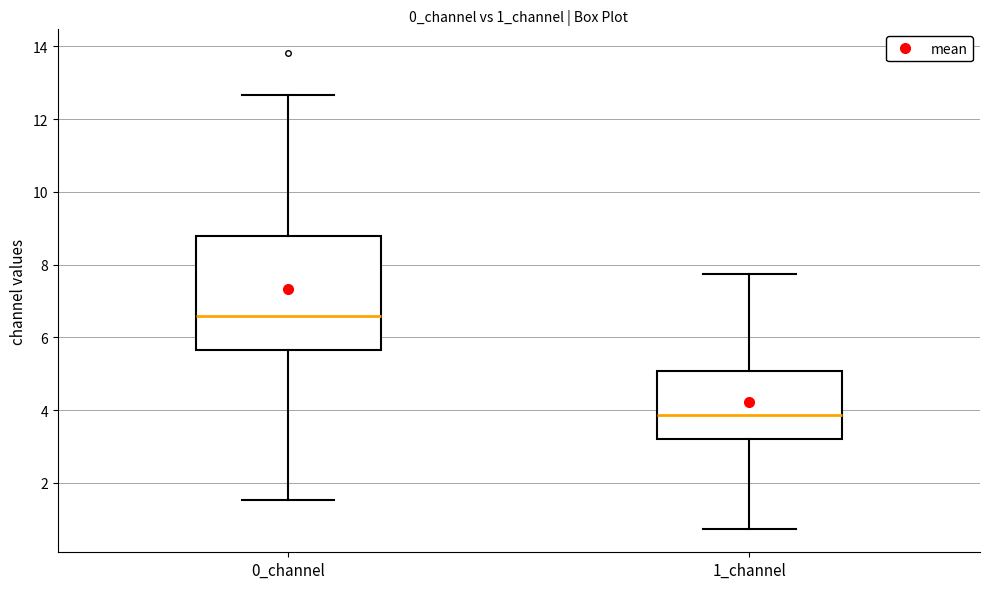

Where does the lower whisker of the box for 0_channel end on the y-axis? The values are not printed on the chart, so give them approximately, as read against the axis.

1.6